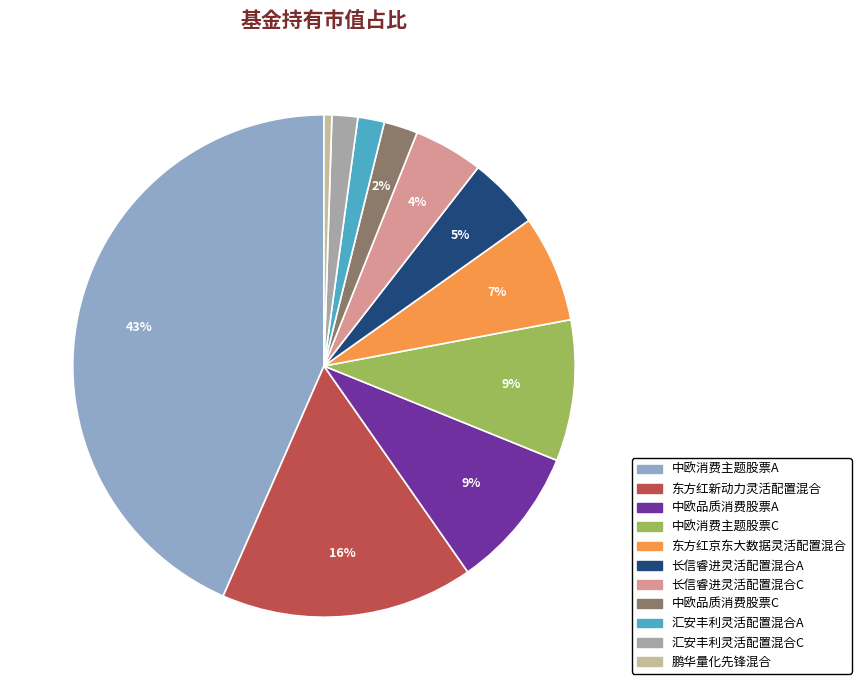

Do 汇安丰利灵活配置混合C and 中欧消费主题股票C together represent more than half of the pie?

No